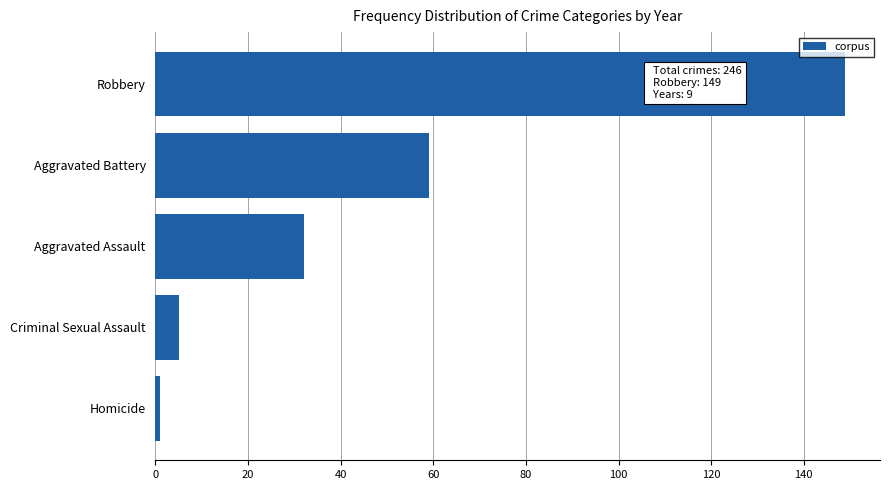

What is the average value?

49